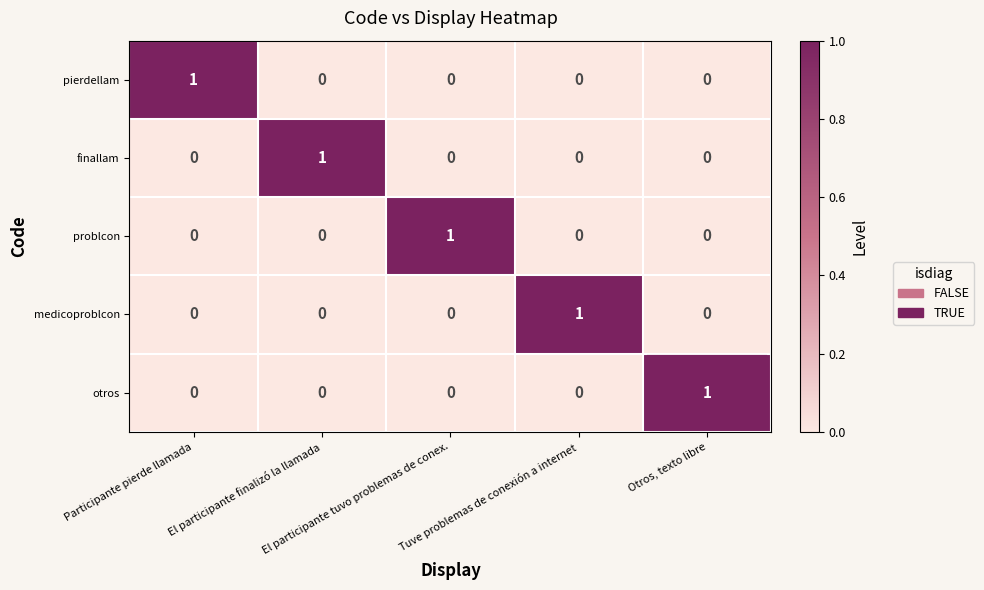

What is the spread (max minus min) of values at El participante tuvo problemas de conex.?

1